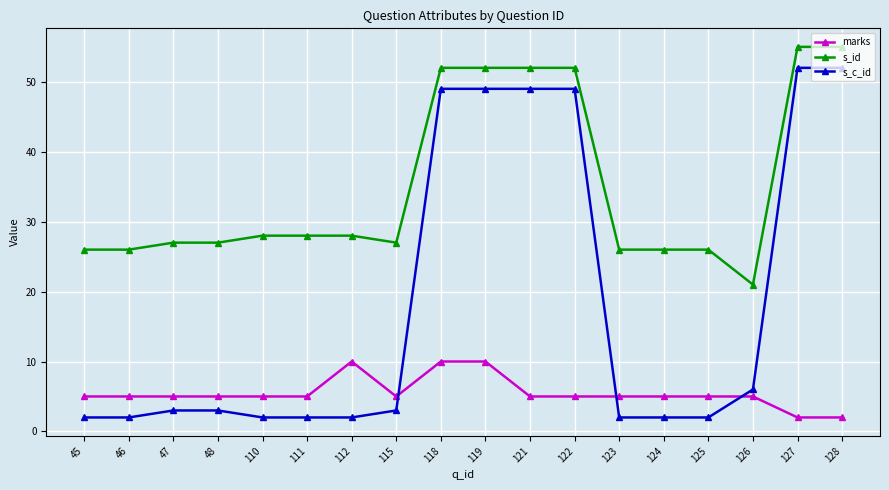

What value does the s_c_id series have at 128, to the nearest 10?

50